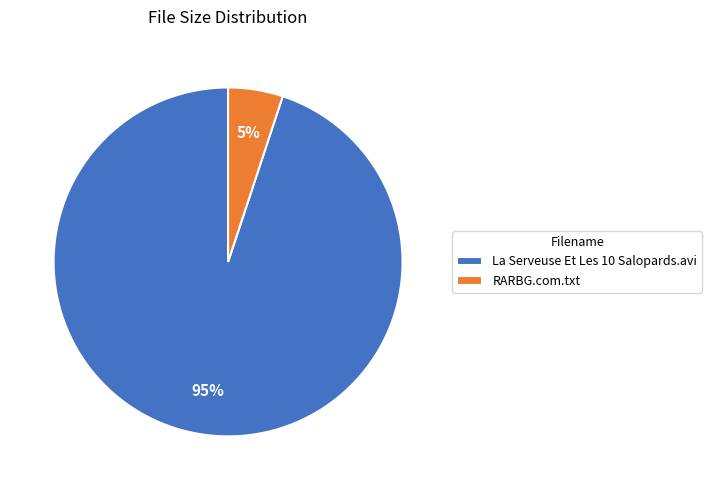

Which slice is the smallest?

RARBG.com.txt